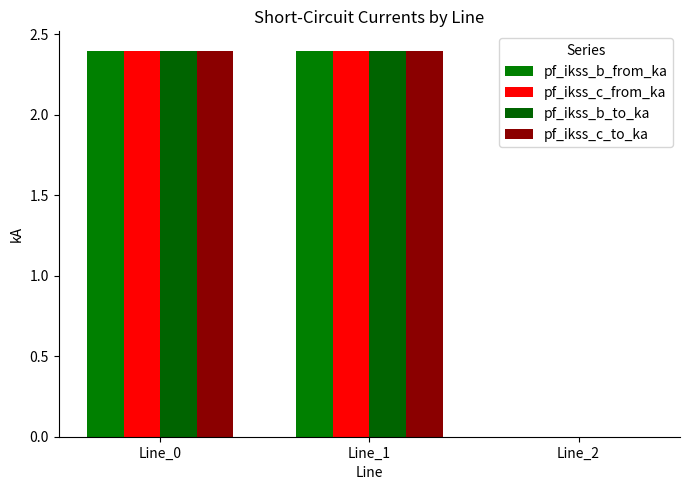

Reading right to left, list all the values displayed in this chart.

pf_ikss_b_from_ka: 0.0	2.4	2.4
pf_ikss_c_from_ka: 0.0	2.4	2.4
pf_ikss_b_to_ka: 0.0	2.4	2.4
pf_ikss_c_to_ka: 0.0	2.4	2.4